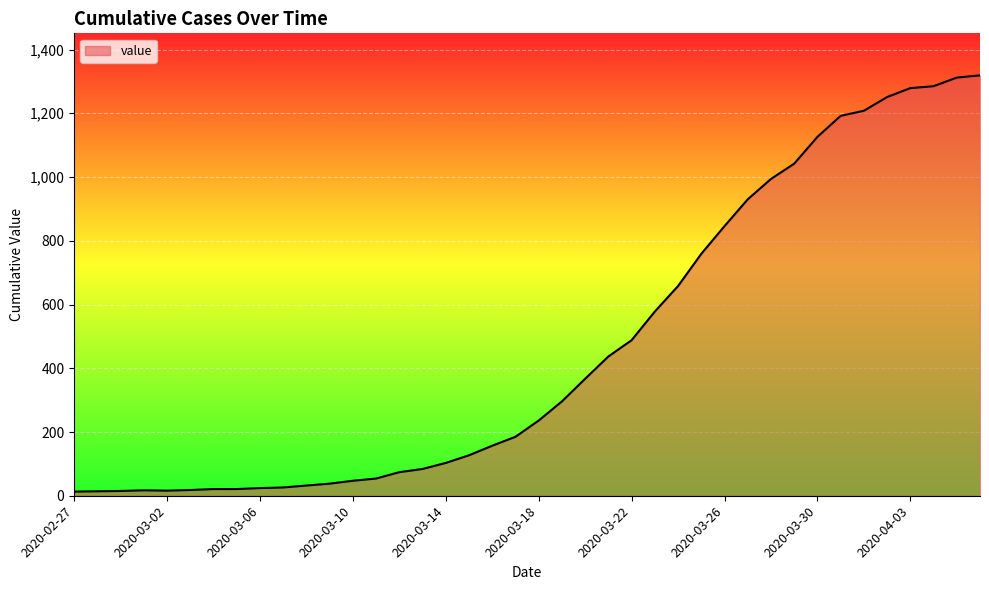

What is the greatest value displayed?

1319